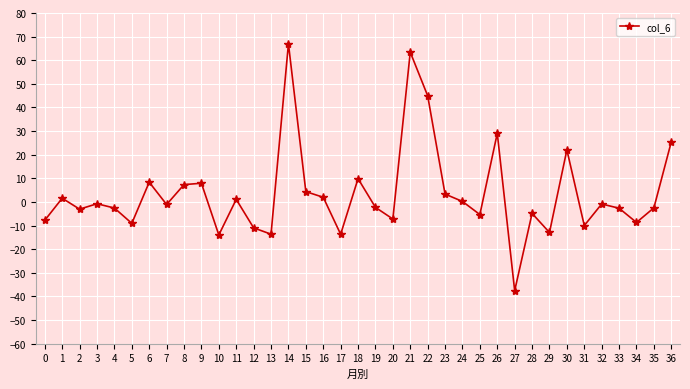

At which label is the value closest to 14?

18